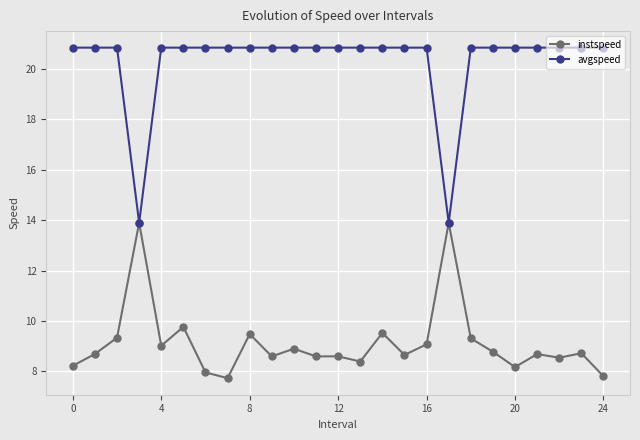

In instspeed, how many points are higher than both neighbors (excluding endpoints)?

9